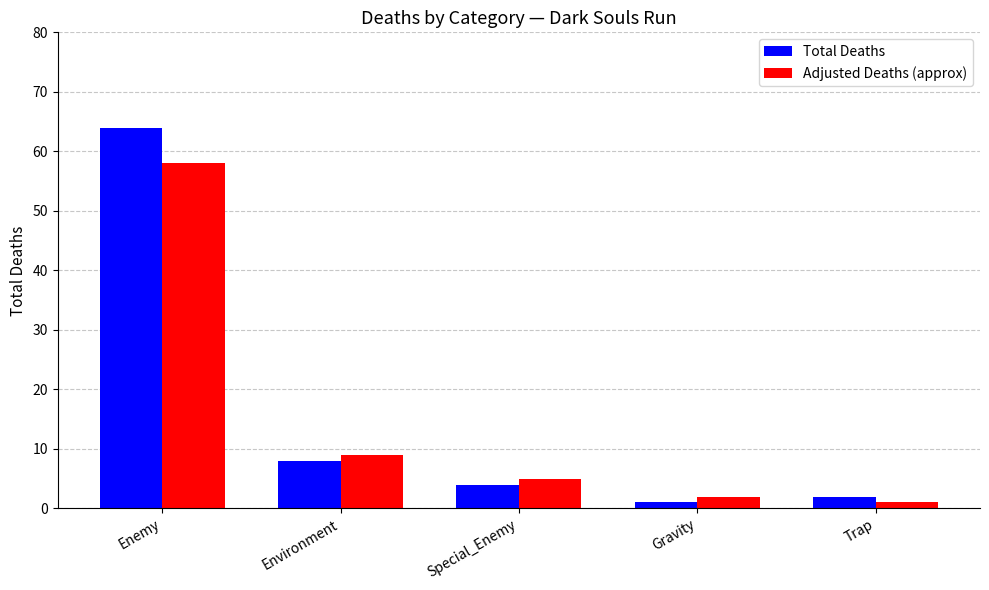

How many values in the Adjusted Deaths (approx) series are below 5?

2